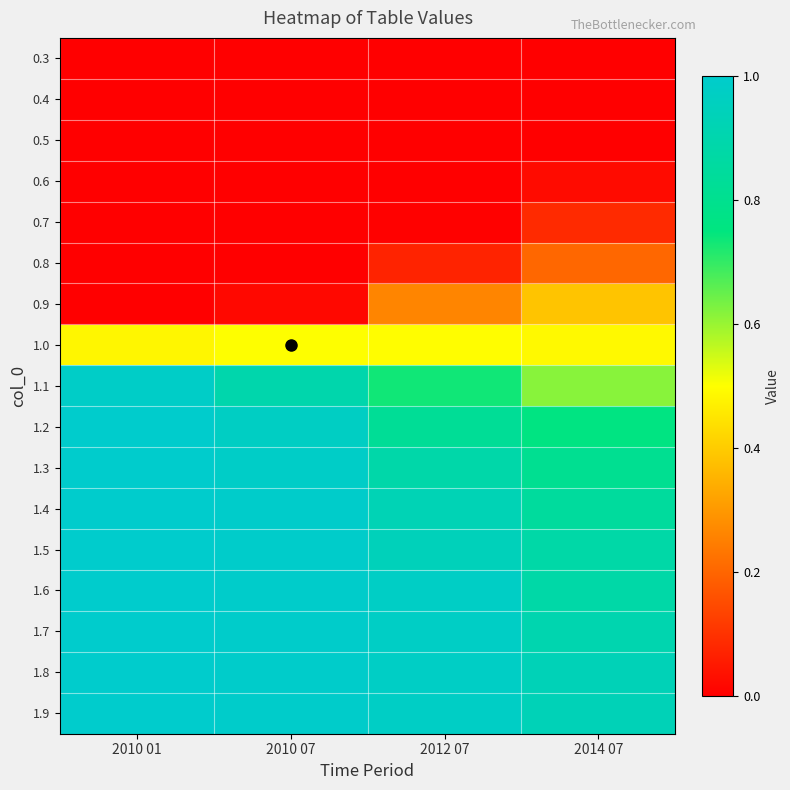

Between 2010 01 and 2014 07, which is larger?

2010 01